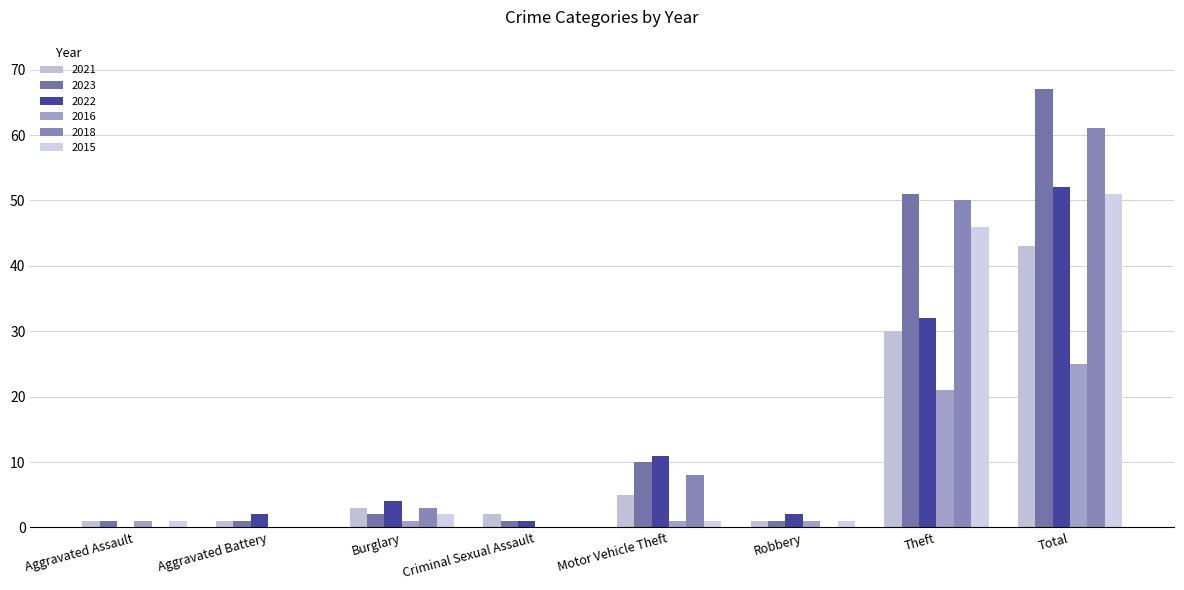

Which category has the highest value across all series?

Total